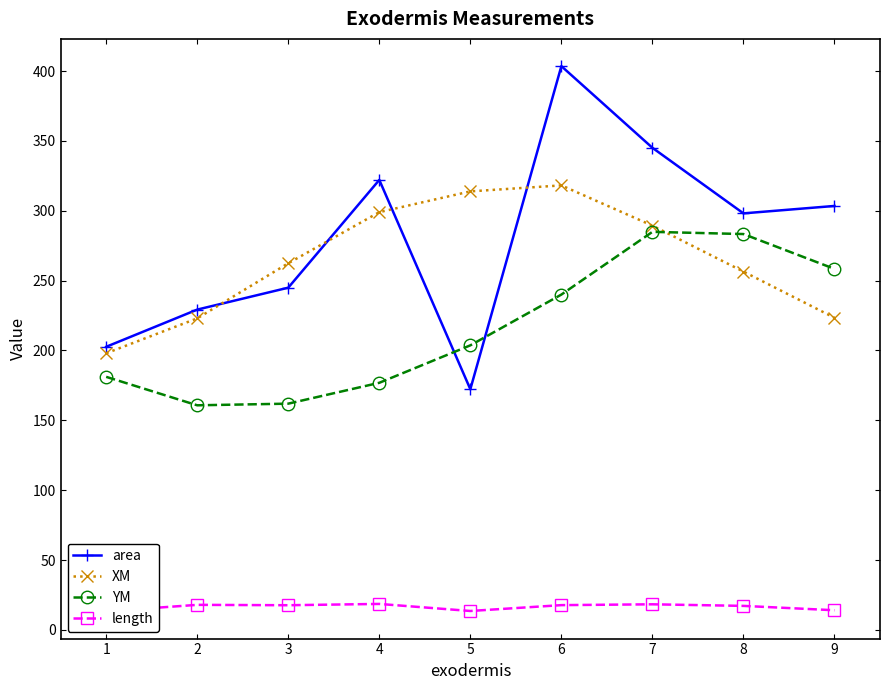

True or false: YM has more than 1 points higher than both neighbors.

False